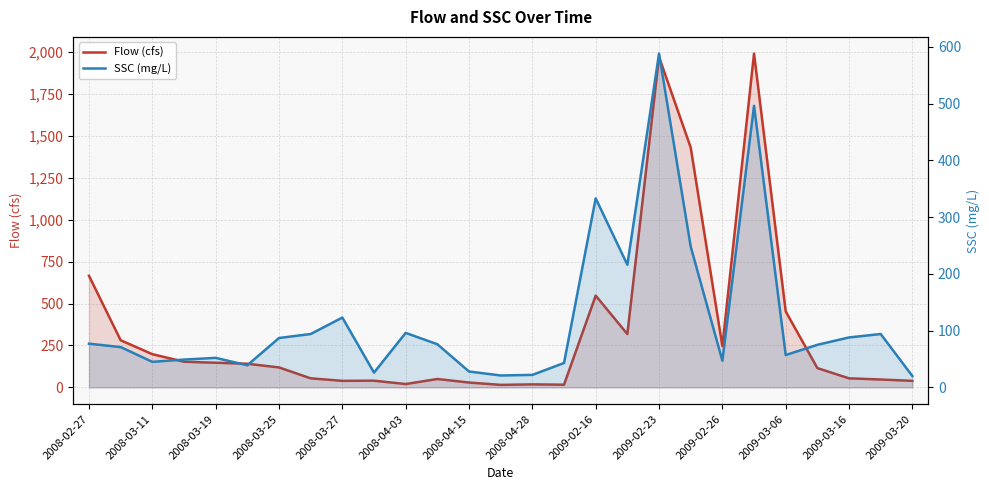

True or false: Flow (cfs) has more than 0 interior local peaks.

True